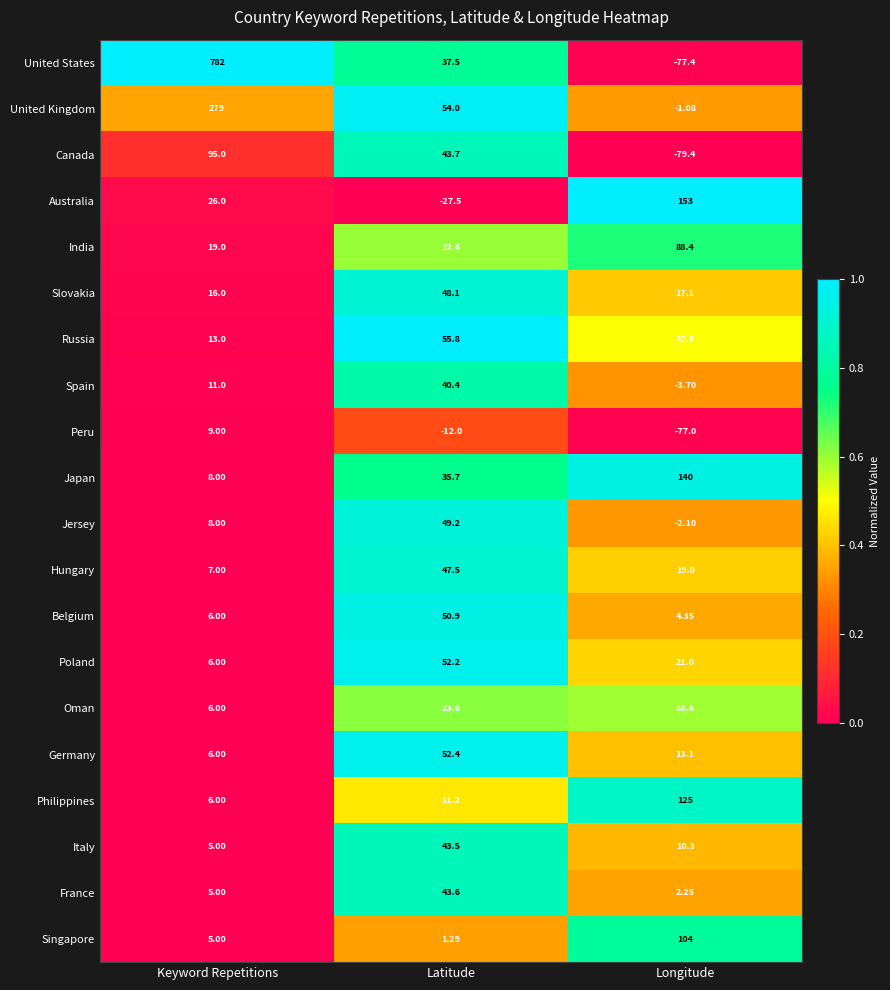

At which category is the sum across all series the highest?

Keyword Repetitions